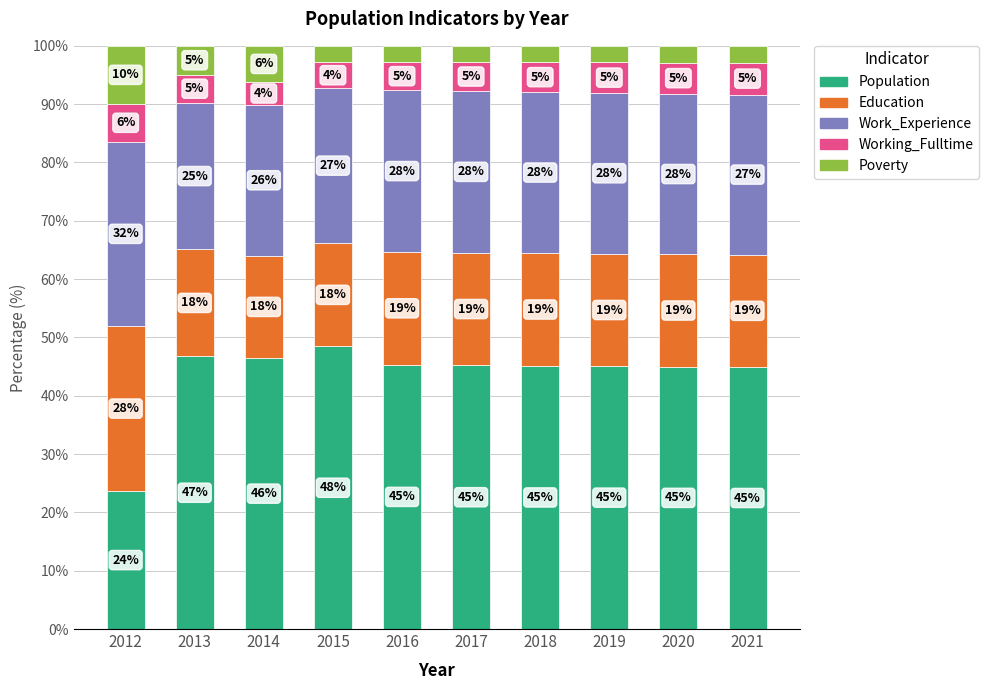

What are all the series names shown in the legend?

Population, Education, Work_Experience, Working_Fulltime, Poverty